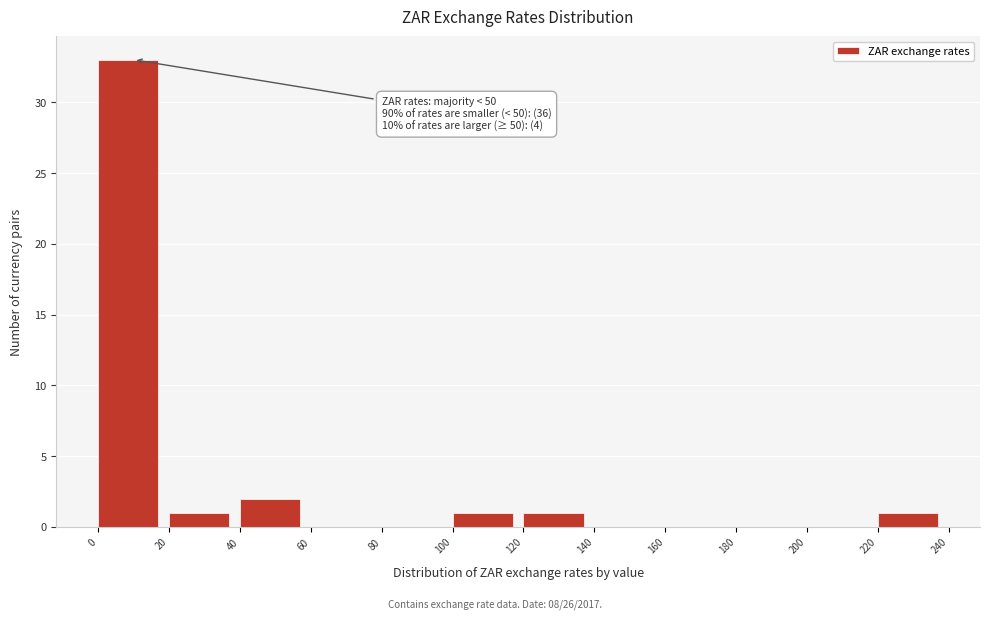

Which range on the x-axis has the tallest bar?

0 to 20